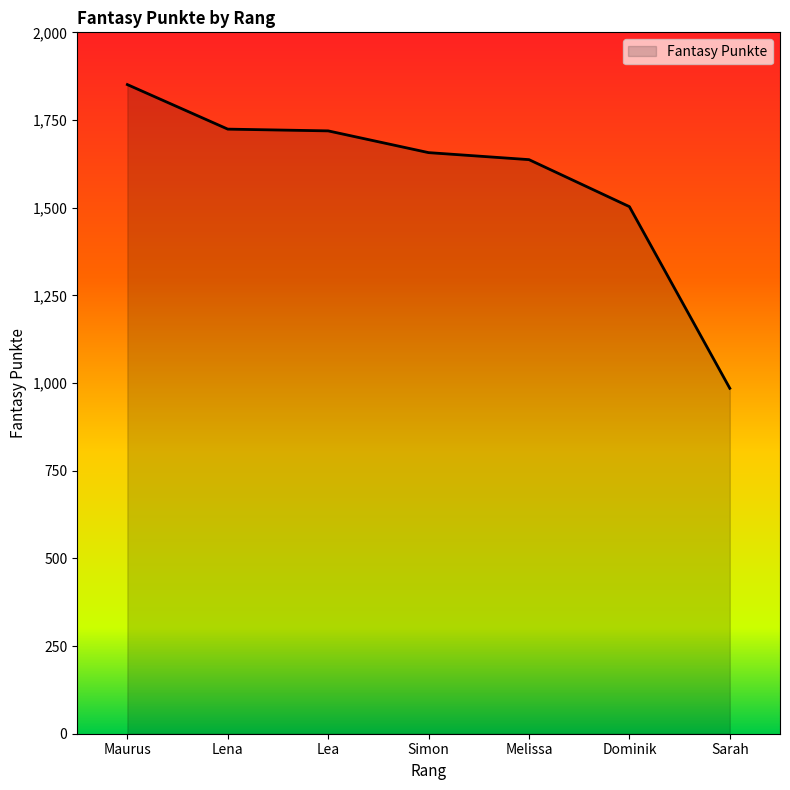

Which label corresponds to the largest value in the chart?

Maurus